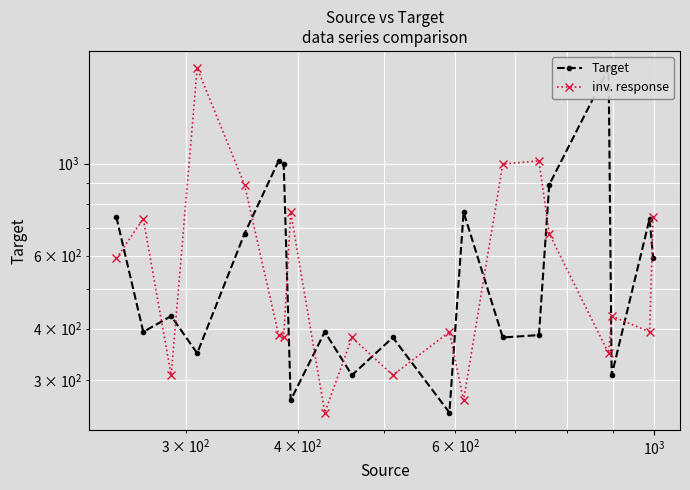

Which series changed the most between 13 and 17?

inv. response